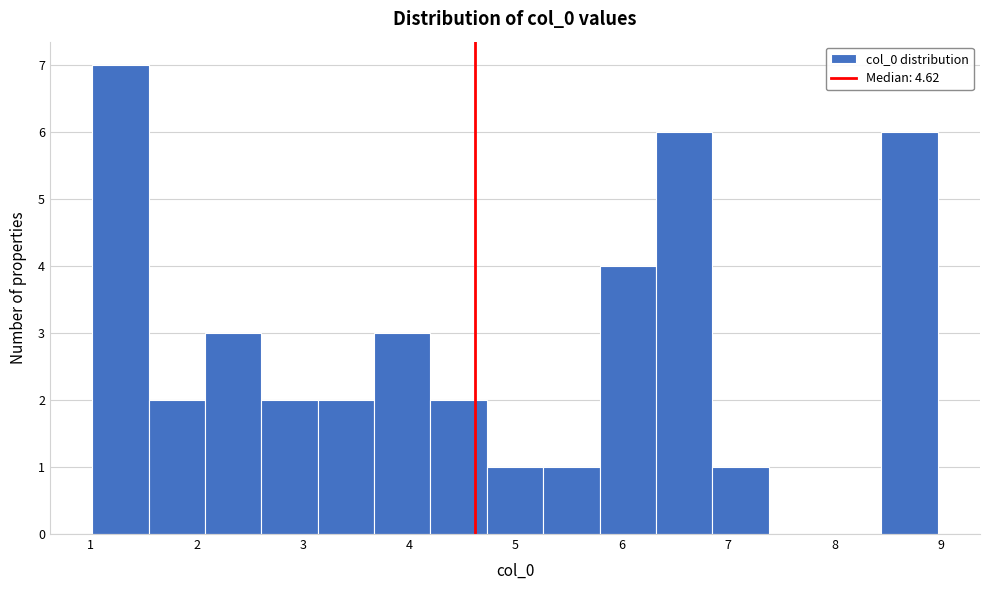

Reading left to right, list every bar in this chart as the range it spans on the x-axis followed by its height. Neither the bar edges nor the heights are printed on the chart, so give them approximately, as read against the axes.

1.0 to 1.5: 7
1.5 to 2.1: 2
2.1 to 2.6: 3
2.6 to 3.1: 2
3.1 to 3.7: 2
3.7 to 4.2: 3
4.2 to 4.7: 2
4.7 to 5.3: 1
5.3 to 5.8: 1
5.8 to 6.3: 4
6.3 to 6.9: 6
6.9 to 7.4: 1
7.4 to 7.9: 0
7.9 to 8.4: 0
8.4 to 9.0: 6